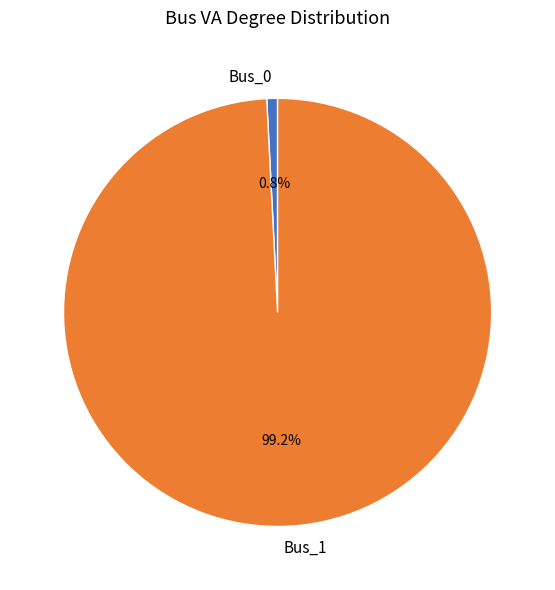

Count the number of slices in the pie.

2